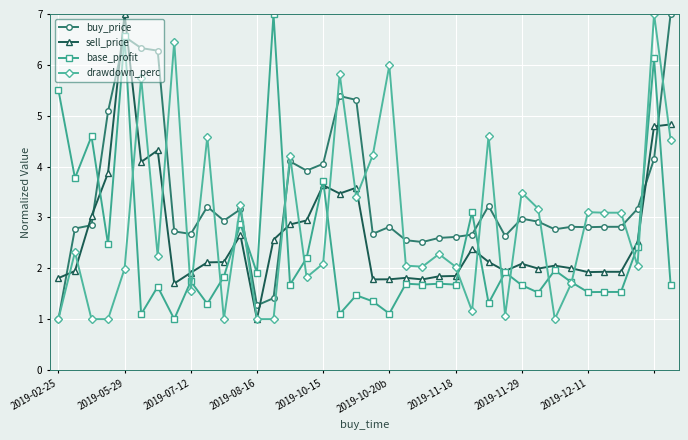

True or false: sell_price and buy_price intersect in this chart.

True